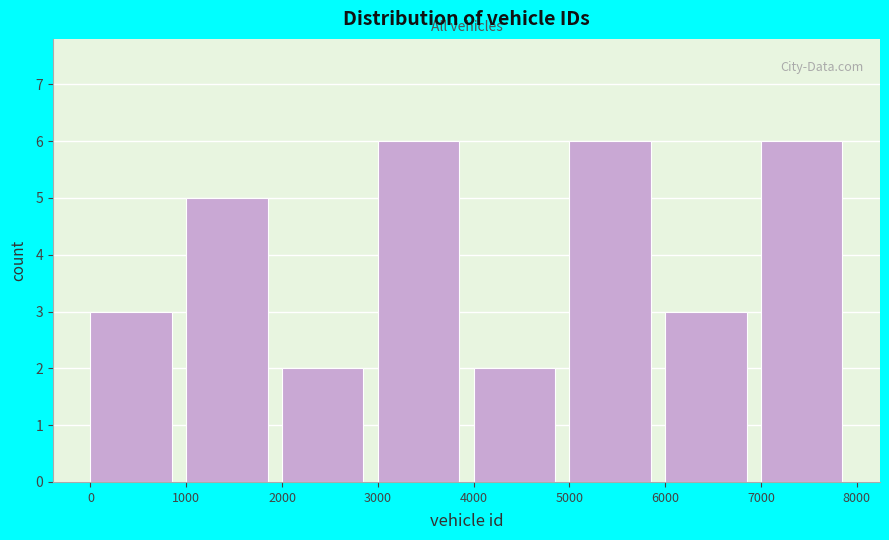

Reading left to right, transcribe this chart: for each bar, give the range it covers on the x-axis and its height. The values are not printed on the chart, so give them approximately, as read against the axis.

0 to 1000: 3
1000 to 2000: 5
2000 to 3000: 2
3000 to 4000: 6
4000 to 5000: 2
5000 to 6000: 6
6000 to 7000: 3
7000 to 8000: 6